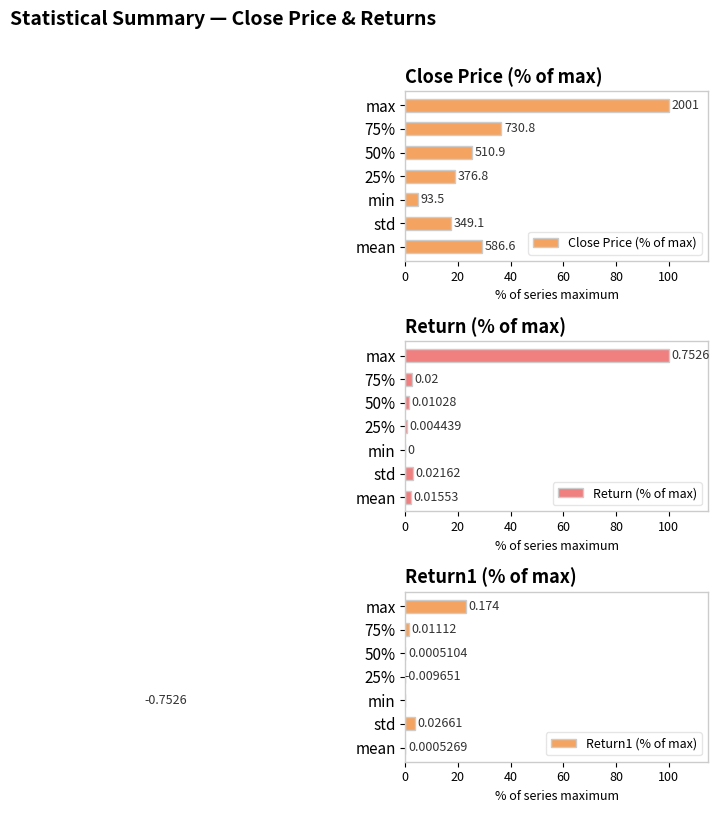

What is the difference between the second highest and minimum values in the Close Price (% of max) series?

31.9